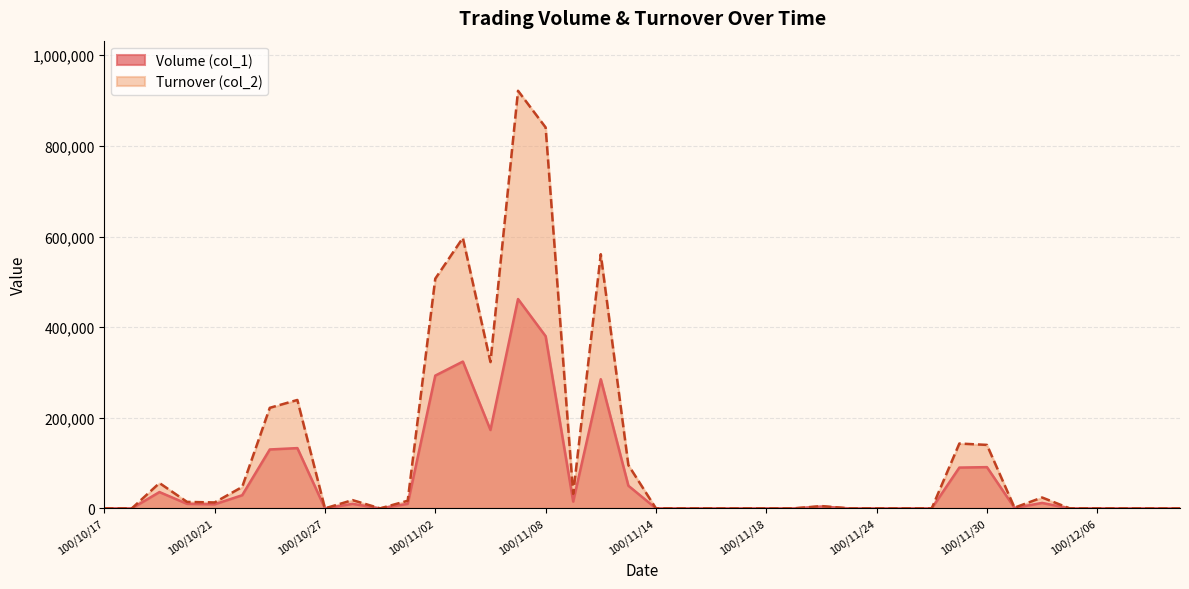

Between 100/11/17 and 100/12/09, which is larger?

100/11/17